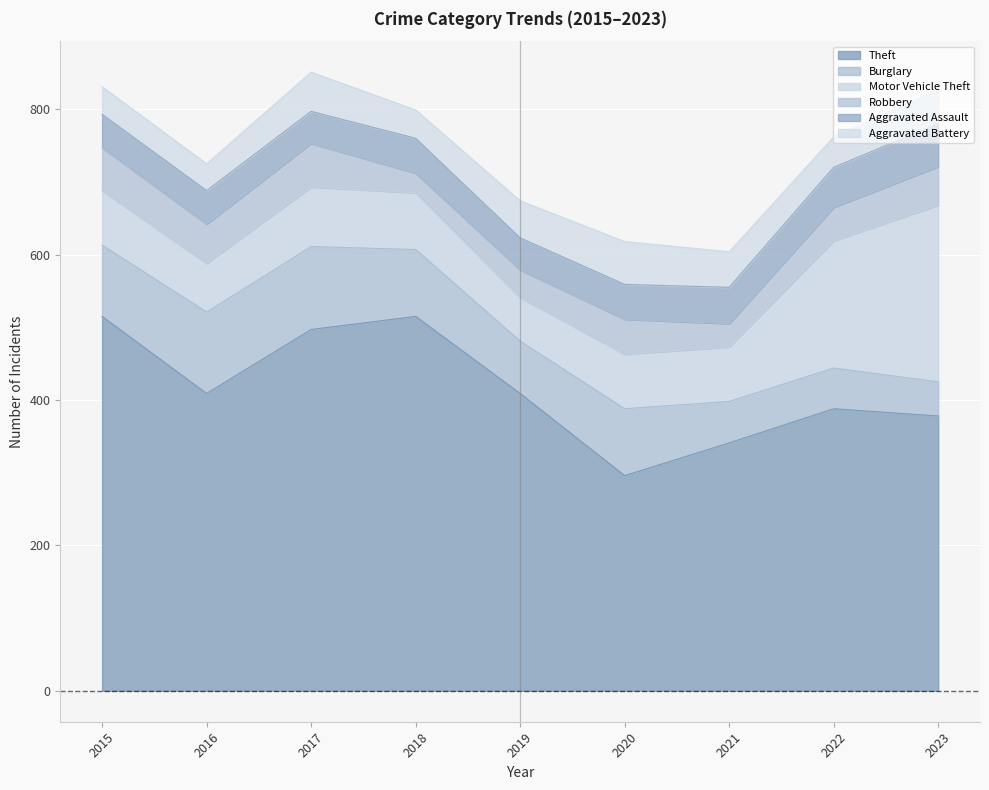

What is the value of the Theft point at the 4th from the left?

515